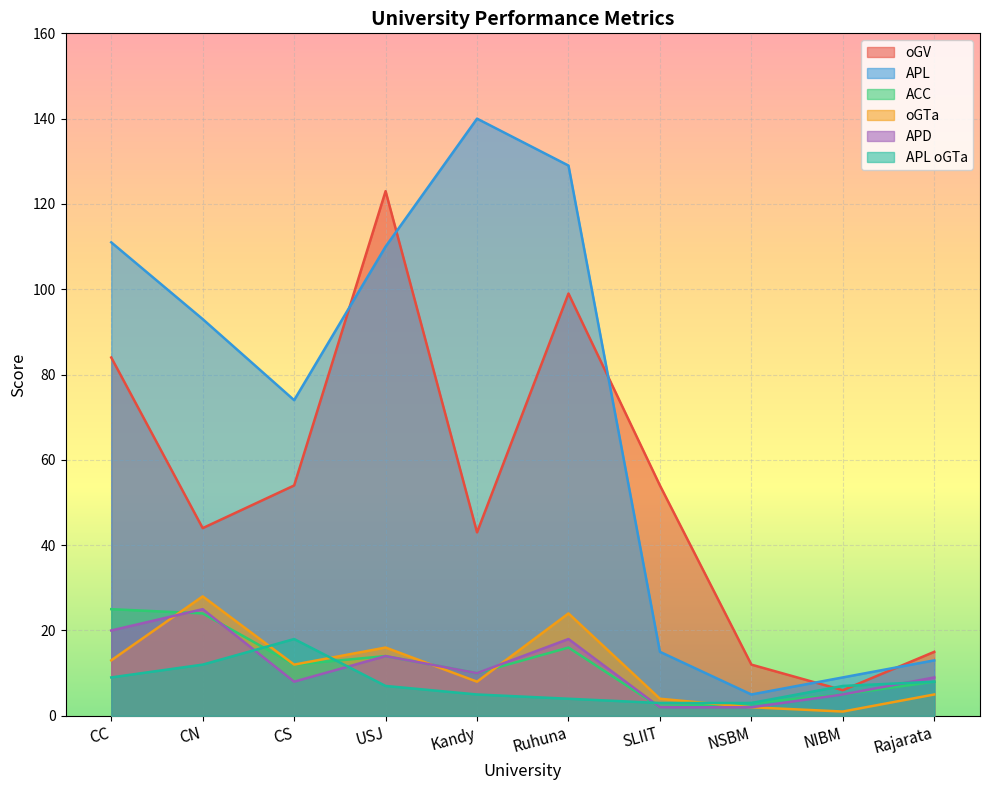

What are all the series names shown in the legend?

oGV, APL, ACC, oGTa, APD, APL oGTa